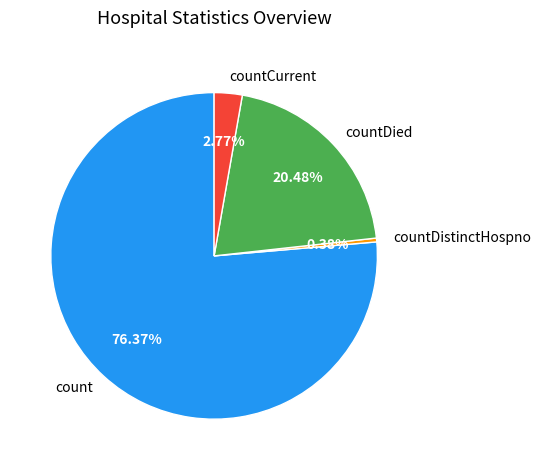

What percentage do countDistinctHospno and countCurrent together represent?

3.1%